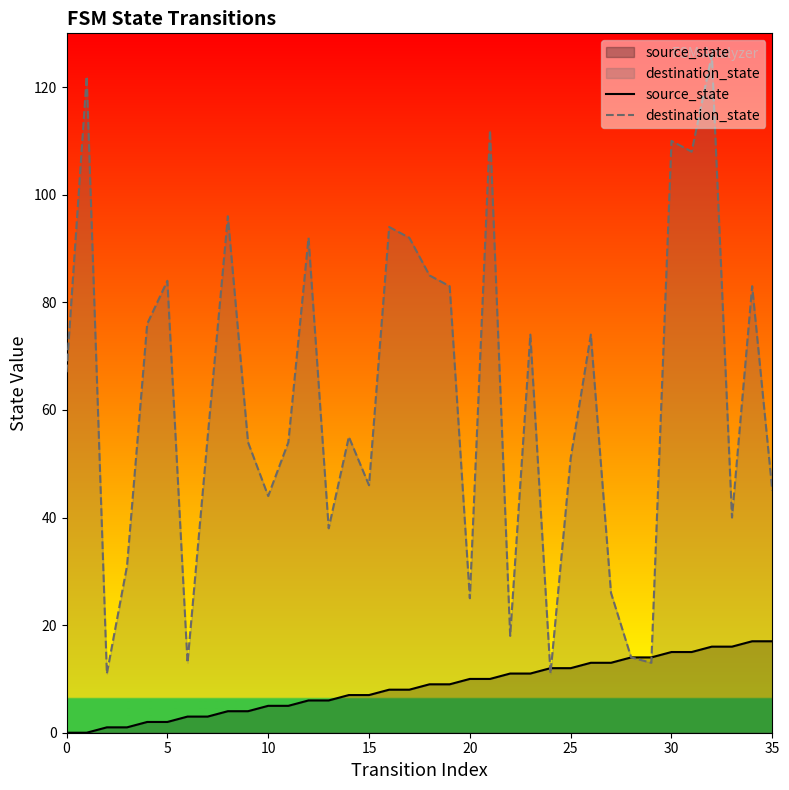

Is the value of source_state at 24 greater than the value of destination_state at 13?

No